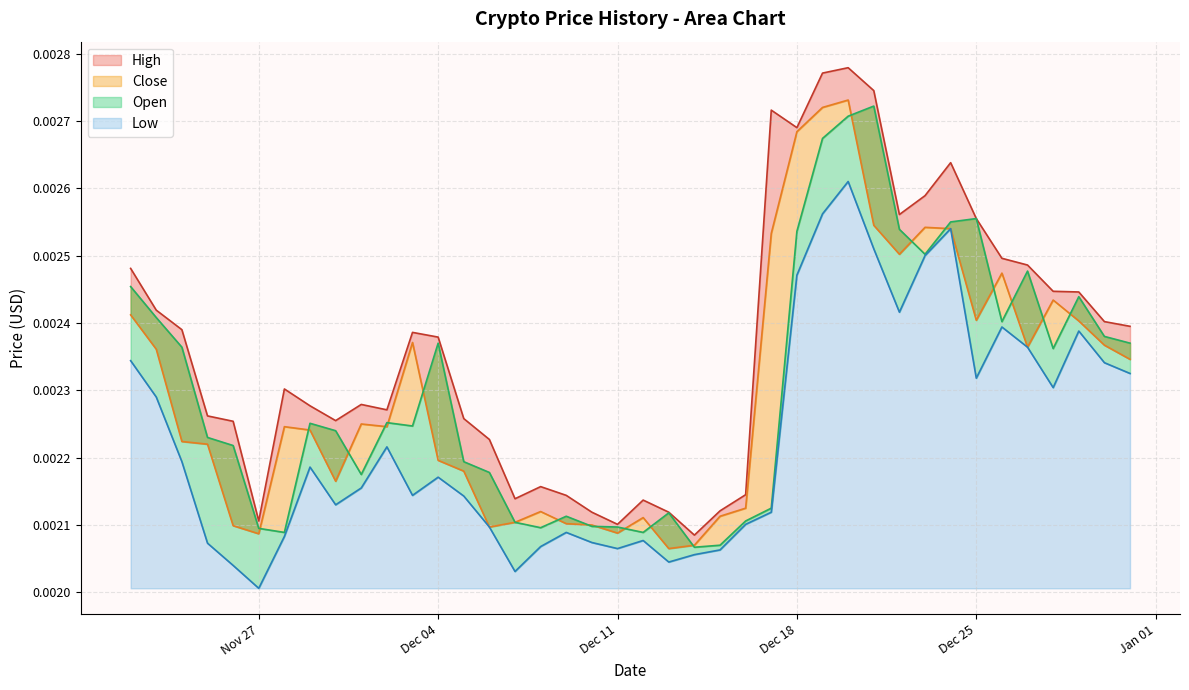

Between 16 and 37, which is larger?

37